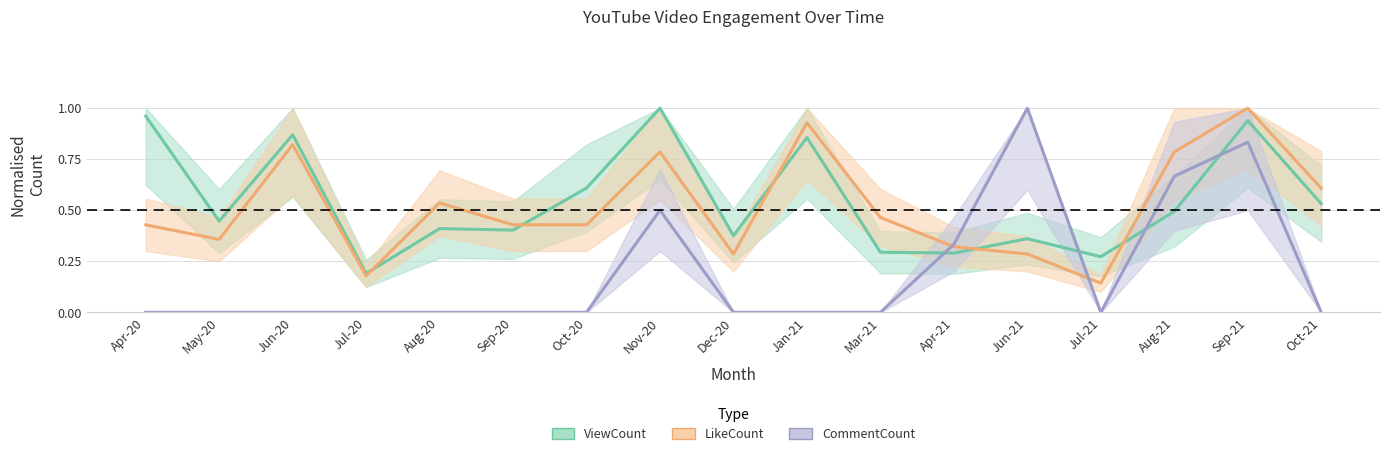

At which label does CommentCount reach its peak?

Jun-21